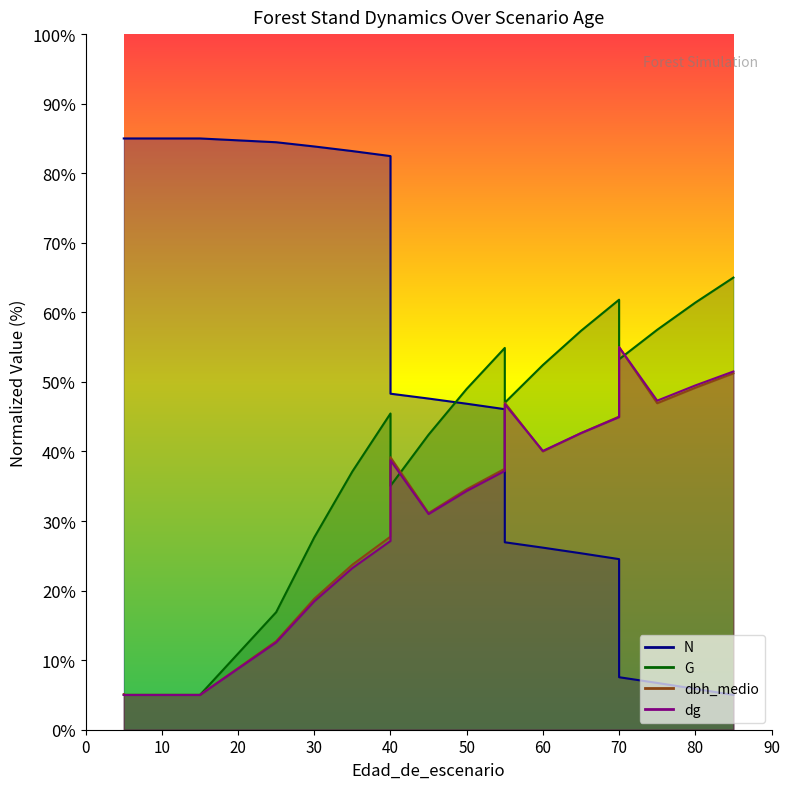

True or false: N has more than 0 interior local peaks.

False